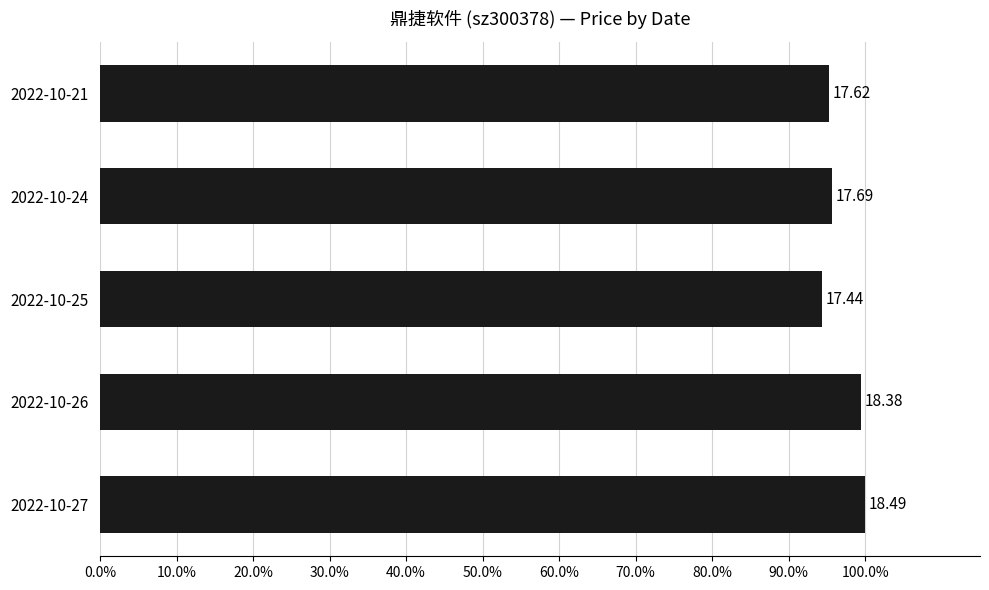

Are the bars horizontal?

Yes